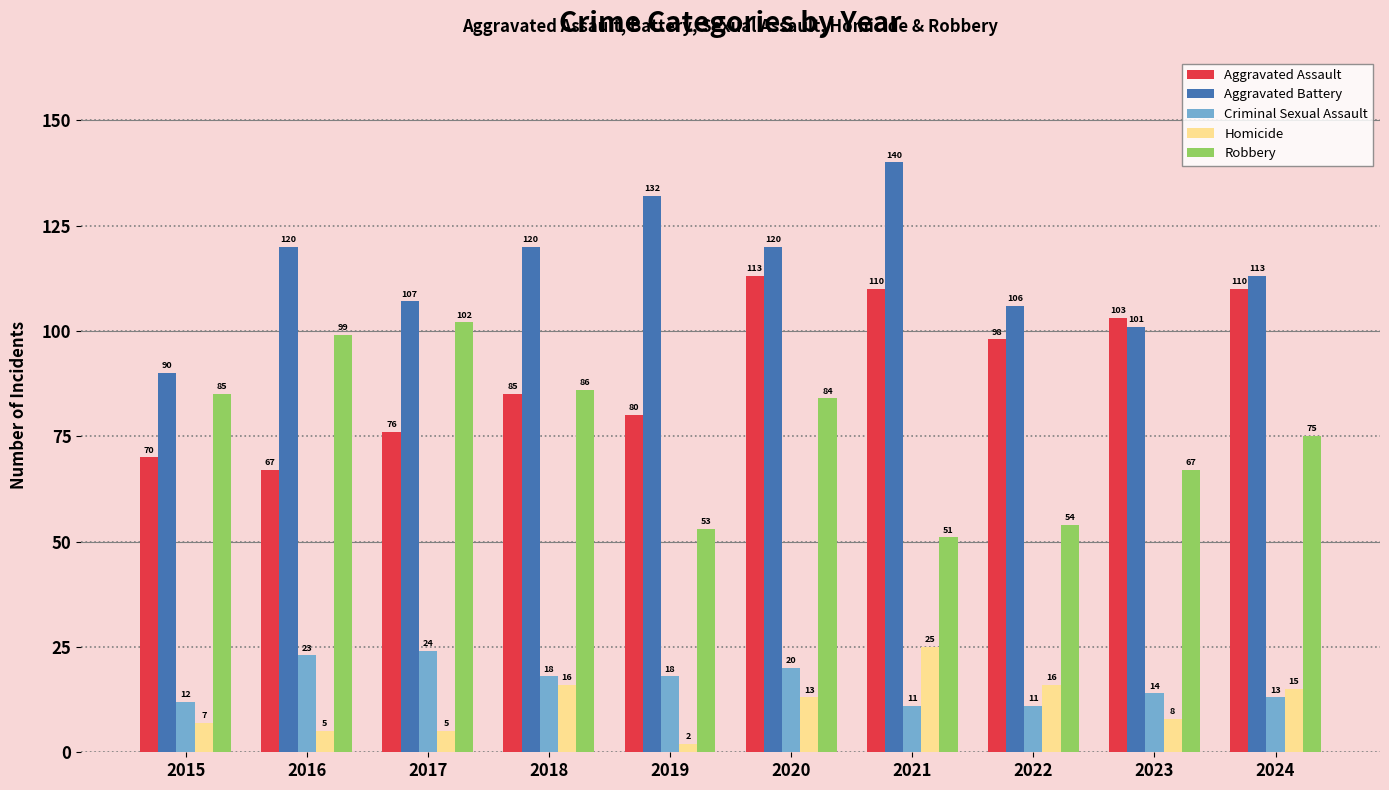

What is the total value across all series at 2022?

285